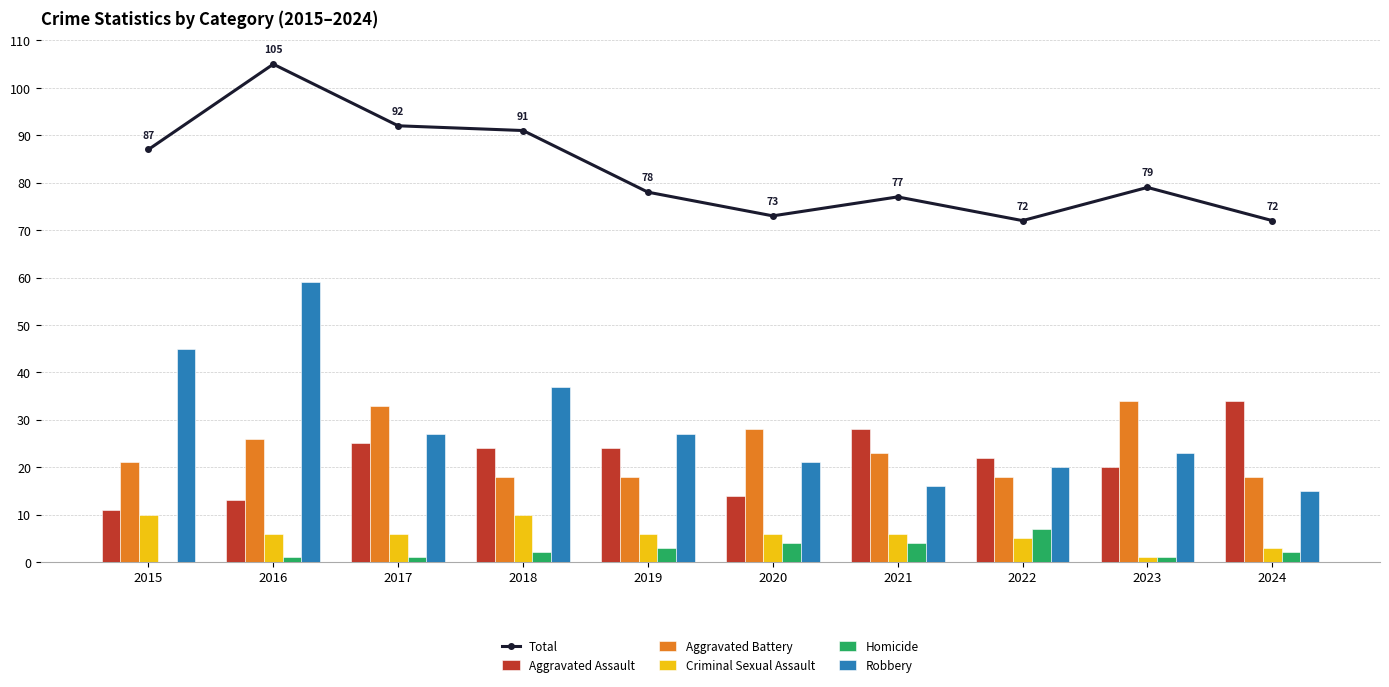

Count the number of categories in the chart.

10